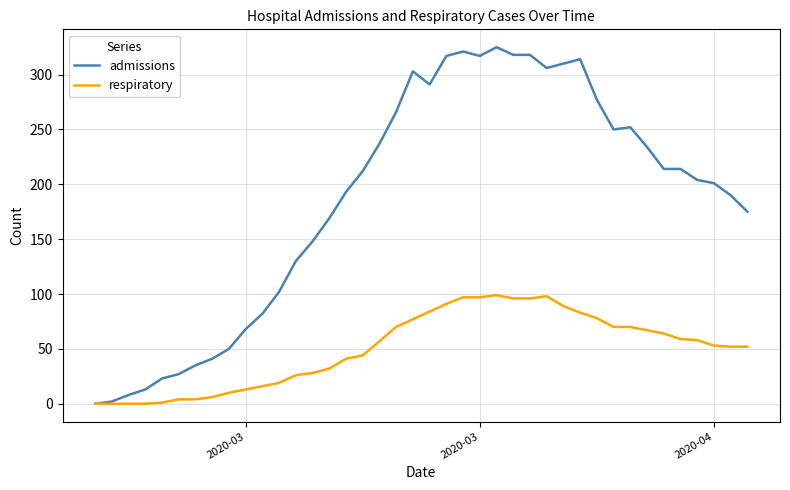

Which series has the widest spread of values?

admissions